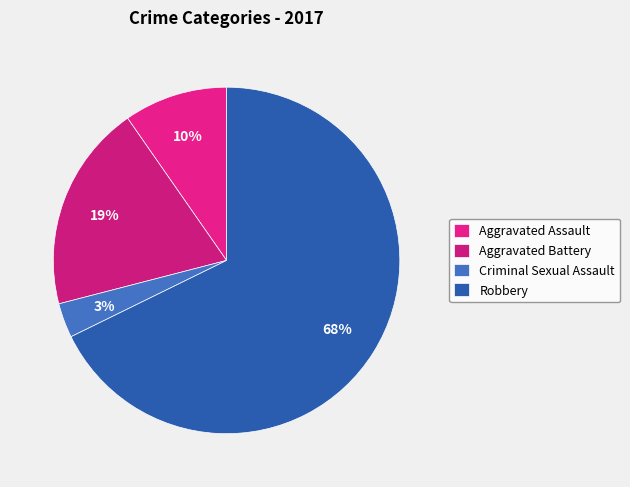

Rank the categories by value from lowest to highest.

Criminal Sexual Assault, Aggravated Assault, Aggravated Battery, Robbery